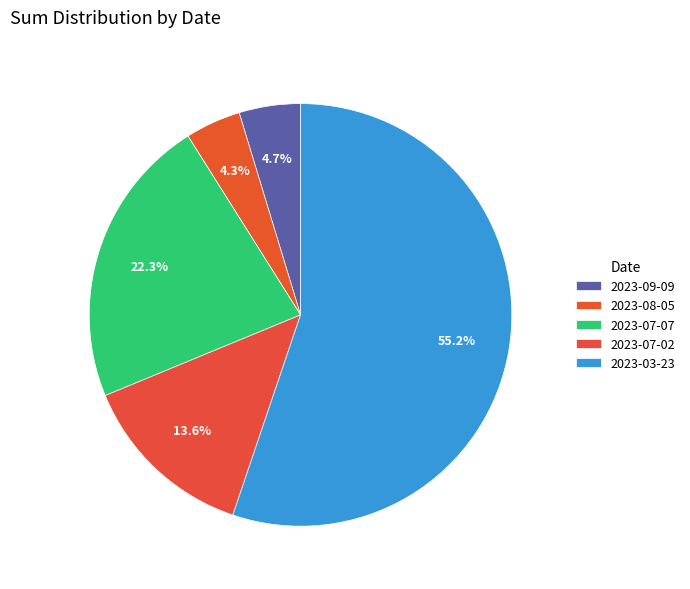

To the nearest percent, what portion does 2023-07-07 represent?

22%